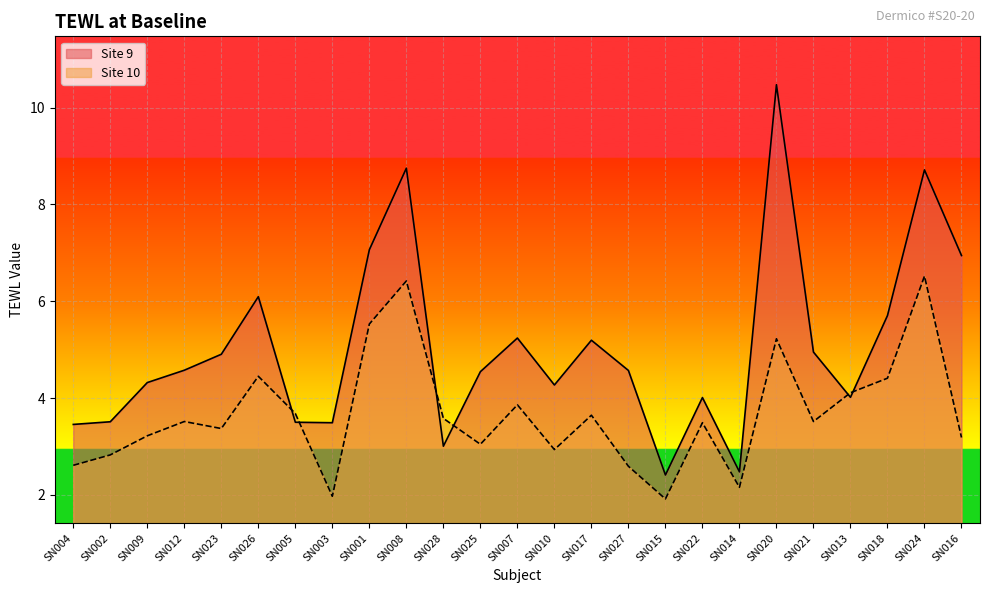

What is the value of the Site 9 point at the 1st from the left?

3.5